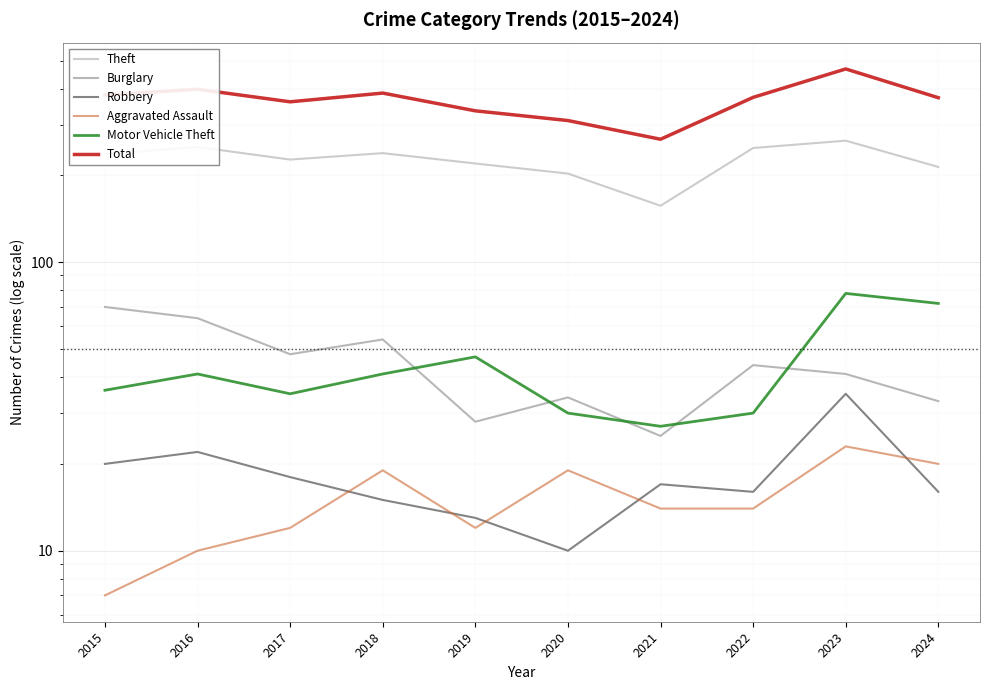

What is the total value across all series at 2015?

750